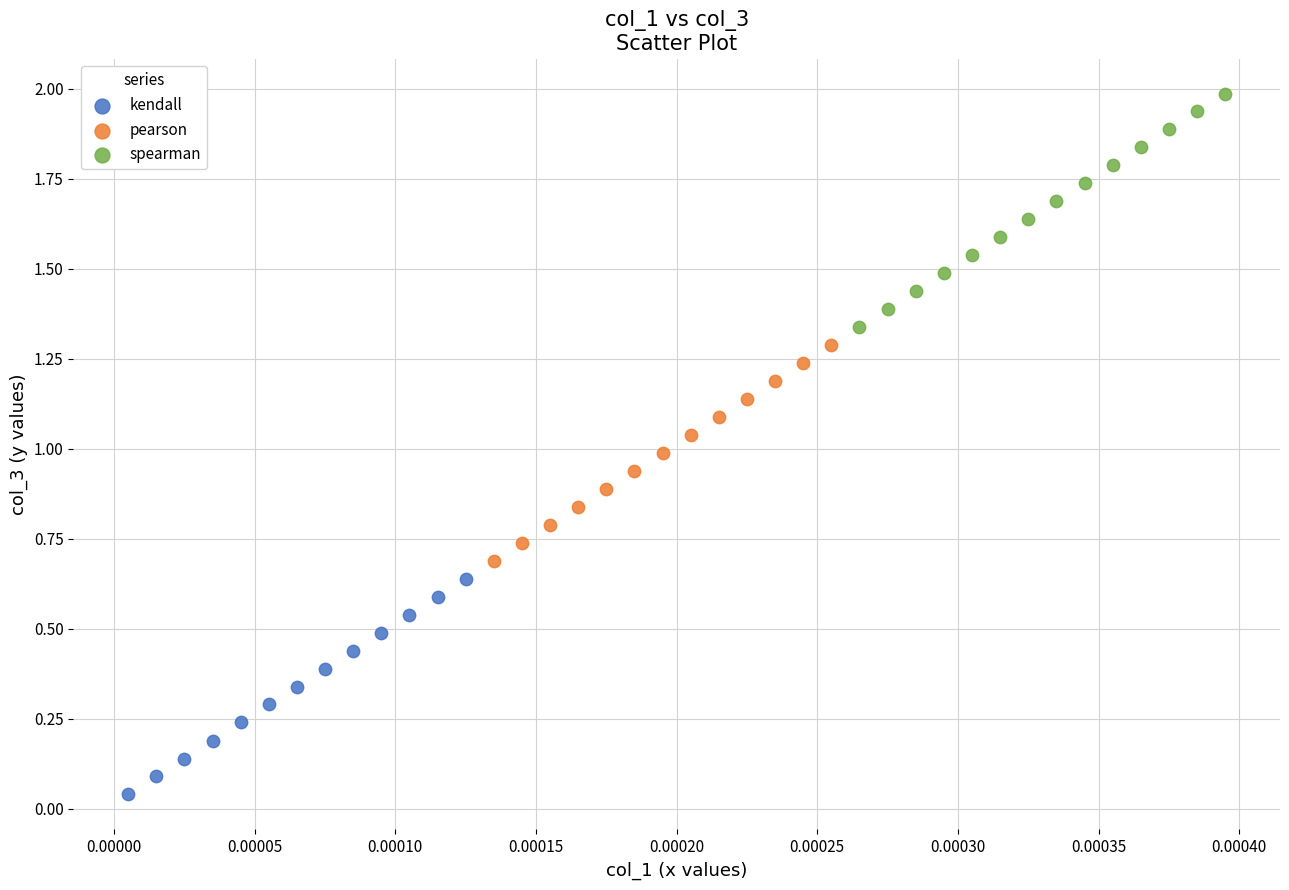

Which series contains the lowest Y value?

kendall